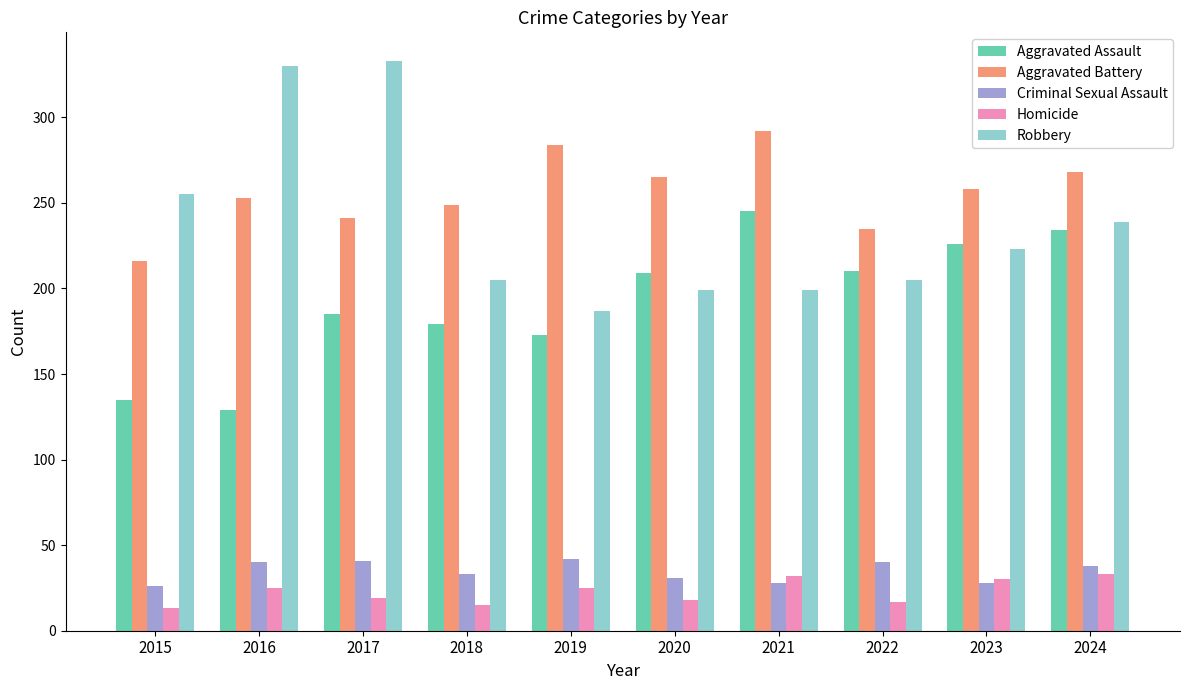

List the labels in order of Aggravated Battery value, largest first.

2021, 2019, 2024, 2020, 2023, 2016, 2018, 2017, 2022, 2015